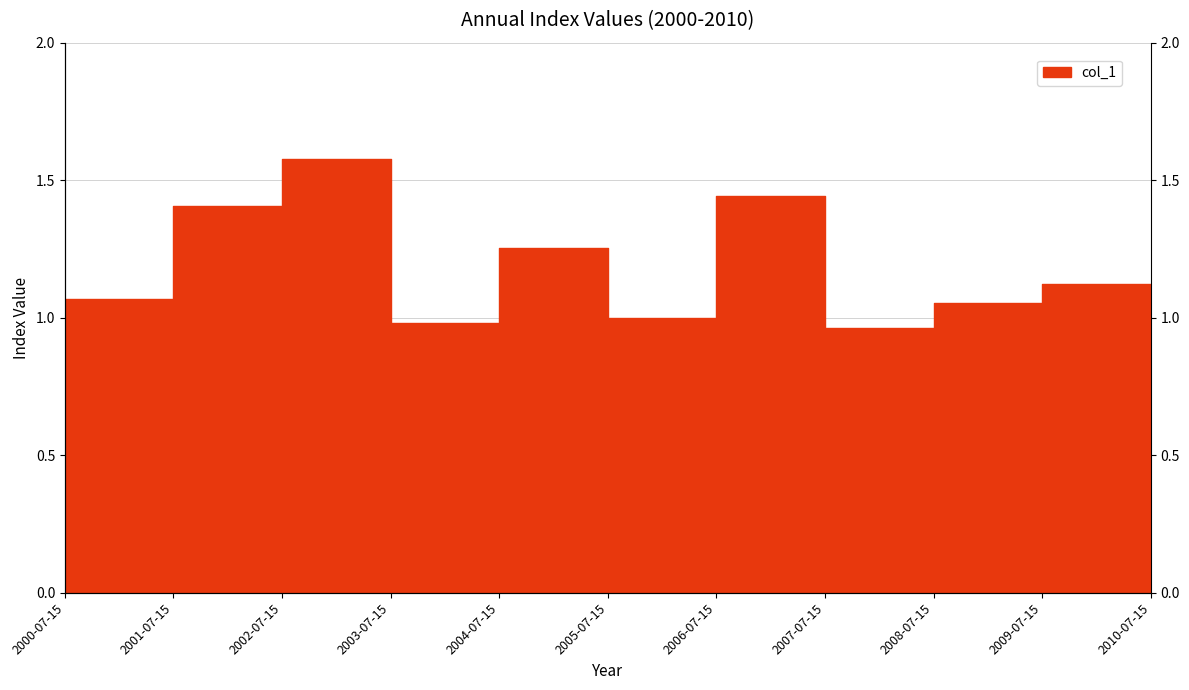

What is the smallest value displayed?

1.0